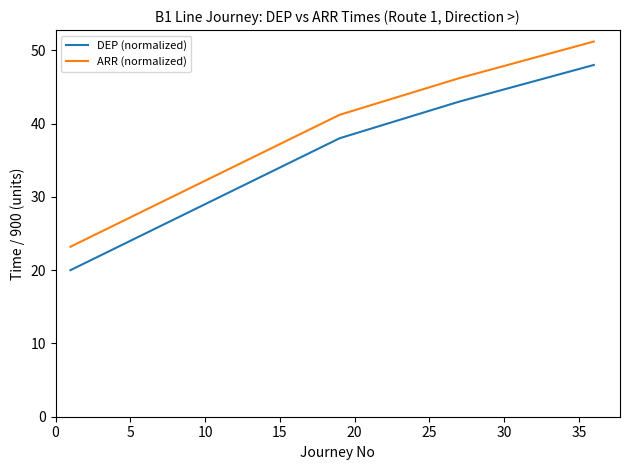

What is the greatest value displayed?

51.2